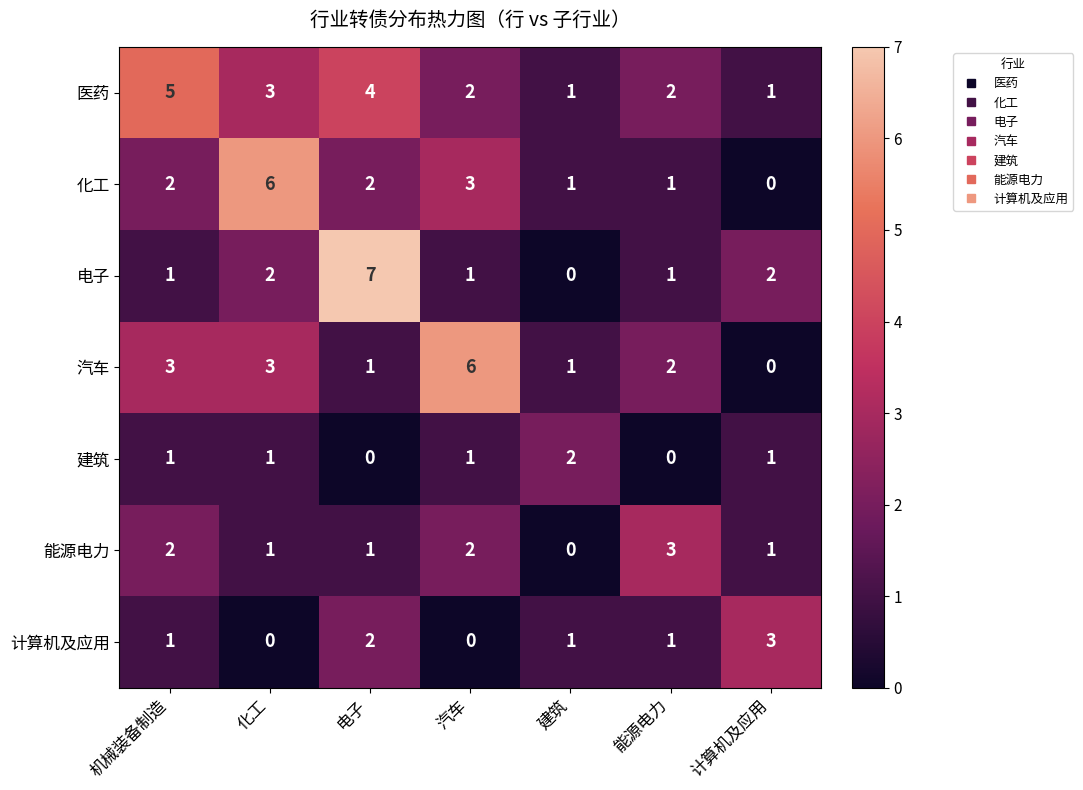

Count the 汽车 values in the range 1 to 3.

5